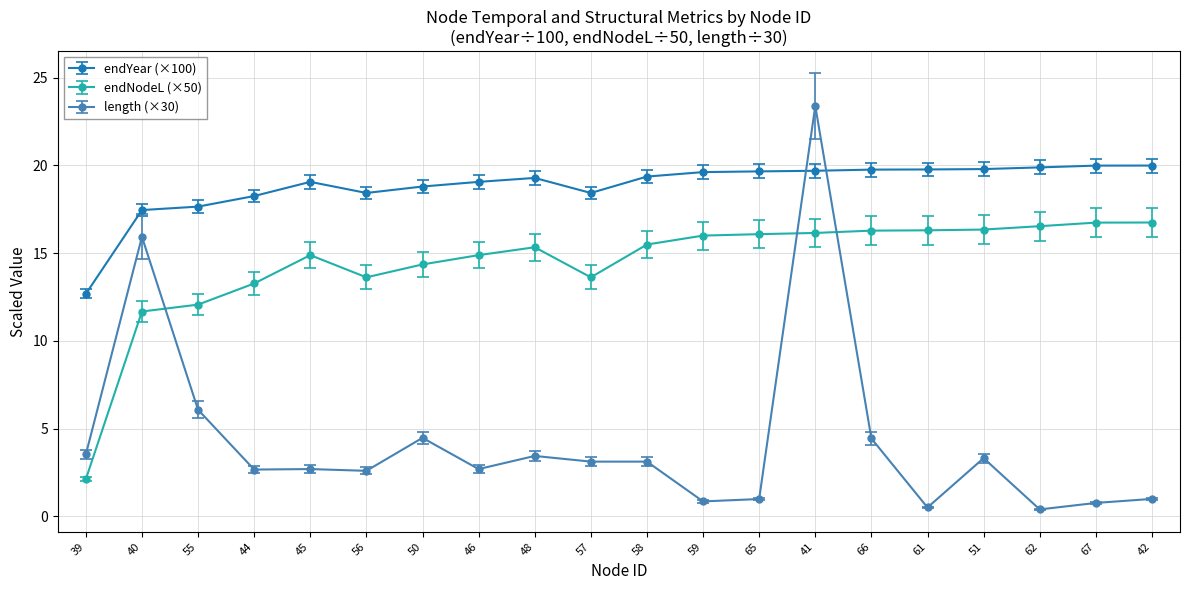

Which series has the largest total across all categories?

endYear (×100)